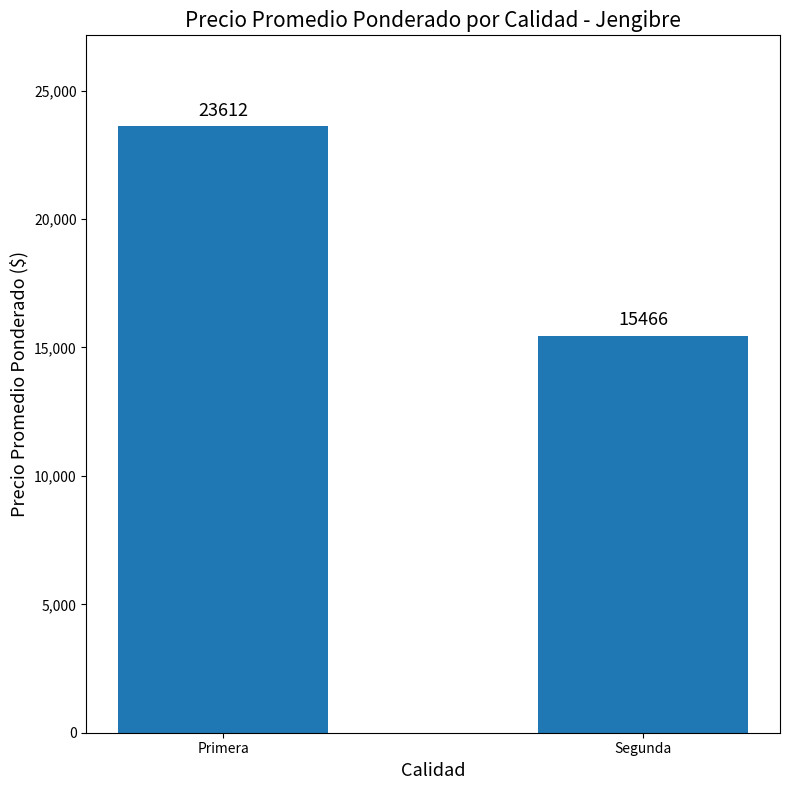

Approximately how many times larger is the value at Segunda compared to Primera?

0.7